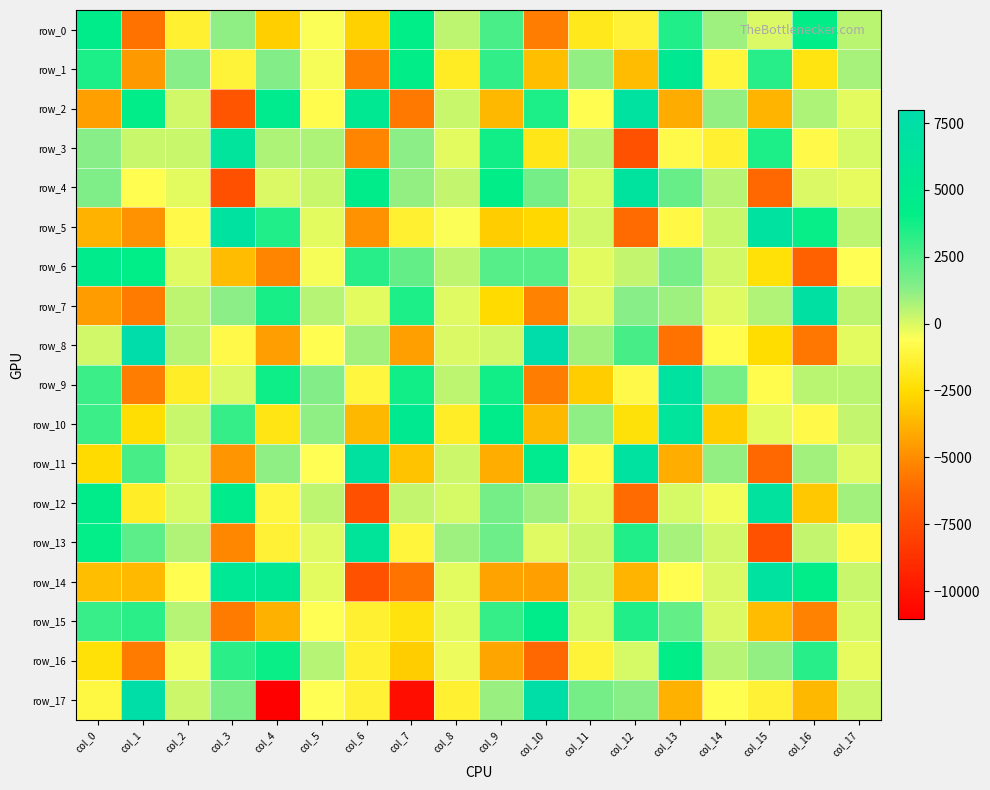

Reading left to right, transcribe all the data shown in this chart.

row_0: col_0=4438.1	col_1=-5855.1	col_2=-1386.8	col_3=1143.1	col_4=-2885.9	col_5=-552.0	col_6=-2813.8	col_7=4162.0	col_8=424.9	col_9=2570.3	col_10=-5535.7	col_11=-1863.1	col_12=-1245.6	col_13=3465.3	col_14=917.7	col_15=-3.4	col_16=4189.7	col_17=520.3
row_1: col_0=3520.5	col_1=-4645.7	col_2=1319.9	col_3=-1179.3	col_4=1432.0	col_5=-440.9	col_6=-5411.6	col_7=4188.3	col_8=-1627.4	col_9=3075.5	col_10=-3469.7	col_11=1134.0	col_12=-3540.8	col_13=5306.7	col_14=-1161.8	col_15=3334.5	col_16=-2122.1	col_17=782.4
row_2: col_0=-4384.8	col_1=4396.1	col_2=160.1	col_3=-7081.7	col_4=4905.7	col_5=-731.2	col_6=5355.8	col_7=-5684.4	col_8=249.0	col_9=-3694.7	col_10=3567.1	col_11=-693.9	col_12=6778.9	col_13=-3999.3	col_14=1092.2	col_15=-3701.4	col_16=760.4	col_17=-184.7
row_3: col_0=1343.4	col_1=314.0	col_2=244.6	col_3=6391.3	col_4=697.7	col_5=757.5	col_6=-5262.2	col_7=1224.4	col_8=-160.2	col_9=3776.5	col_10=-1944.1	col_11=575.6	col_12=-7214.7	col_13=-802.0	col_14=-1378.6	col_15=3558.8	col_16=-864.9	col_17=68.3
row_4: col_0=1458.9	col_1=-653.1	col_2=-140.5	col_3=-7266.7	col_4=-31.4	col_5=284.4	col_6=4603.2	col_7=1066.7	col_8=385.0	col_9=4229.2	col_10=1688.8	col_11=63.5	col_12=6562.6	col_13=1983.9	col_14=608.1	col_15=-6157.5	col_16=-33.9	col_17=-223.9
row_5: col_0=-3839.4	col_1=-4845.8	col_2=-862.2	col_3=6824.5	col_4=3451.9	col_5=-144.7	col_6=-4844.0	col_7=-1360.4	col_8=-521.7	col_9=-3002.7	col_10=-2594.9	col_11=112.8	col_12=-6106.7	col_13=-938.1	col_14=291.3	col_15=6734.4	col_16=3985.2	col_17=423.8
row_6: col_0=4660.4	col_1=4135.9	col_2=-121.6	col_3=-3525.8	col_4=-5263.3	col_5=-445.1	col_6=3314.2	col_7=2042.0	col_8=435.4	col_9=2375.8	col_10=2333.4	col_11=-146.0	col_12=382.4	col_13=1654.4	col_14=165.4	col_15=-2317.7	col_16=-6455.1	col_17=-577.8
row_7: col_0=-4514.2	col_1=-5568.8	col_2=412.9	col_3=1252.3	col_4=3650.5	col_5=543.5	col_6=-167.0	col_7=3553.2	col_8=-77.3	col_9=-2565.5	col_10=-5398.2	col_11=-58.3	col_12=1291.2	col_13=942.7	col_14=-58.1	col_15=688.1	col_16=7114.8	col_17=438.7
row_8: col_0=155.8	col_1=7924.7	col_2=559.5	col_3=-818.5	col_4=-4501.8	col_5=-677.6	col_6=890.6	col_7=-4416.3	col_8=0.2	col_9=153.3	col_10=7974.4	col_11=901.3	col_12=2629.5	col_13=-5885.2	col_14=-777.2	col_15=-2458.7	col_16=-5760.6	col_17=-180.8
row_9: col_0=2876.1	col_1=-5503.5	col_2=-1594.4	col_3=7.9	col_4=3817.6	col_5=1409.7	col_6=-1086.7	col_7=3768.5	col_8=419.9	col_9=3780.3	col_10=-5538.7	col_11=-3020.5	col_12=-854.2	col_13=6744.0	col_14=1699.9	col_15=-759.2	col_16=497.0	col_17=493.9
row_10: col_0=2914.8	col_1=-2426.6	col_2=314.6	col_3=3060.5	col_4=-1993.3	col_5=1136.9	col_6=-3622.7	col_7=5080.7	col_8=-1580.2	col_9=4559.7	col_10=-3681.5	col_11=1158.2	col_12=-2236.0	col_13=6316.5	col_14=-2975.6	col_15=-129.3	col_16=-856.9	col_17=389.2
row_11: col_0=-2560.3	col_1=2656.5	col_2=32.3	col_3=-4744.5	col_4=1150.5	col_5=-638.7	col_6=6915.8	col_7=-3275.2	col_8=216.5	col_9=-3965.3	col_10=5048.1	col_11=-857.6	col_12=6714.1	col_13=-3989.6	col_14=1075.4	col_15=-6208.0	col_16=909.3	col_17=-111.4
row_12: col_0=4431.5	col_1=-1574.4	col_2=65.6	col_3=4653.6	col_4=-1078.2	col_5=423.8	col_6=-7337.4	col_7=355.5	col_8=89.8	col_9=1673.1	col_10=918.1	col_11=-62.3	col_12=-6102.6	col_13=86.9	col_14=-407.6	col_15=6704.0	col_16=-3117.9	col_17=901.1
row_13: col_0=4099.5	col_1=2210.4	col_2=654.9	col_3=-5207.8	col_4=-1285.1	col_5=-75.1	col_6=6229.9	col_7=-1156.7	col_8=977.3	col_9=1841.9	col_10=-118.9	col_11=235.4	col_12=3498.6	col_13=764.1	col_14=131.6	col_15=-7262.9	col_16=384.0	col_17=-818.8
row_14: col_0=-3453.5	col_1=-3582.5	col_2=-667.4	col_3=5601.3	col_4=5553.5	col_5=-140.4	col_6=-7247.0	col_7=-5781.2	col_8=-174.8	col_9=-4343.5	col_10=-4369.1	col_11=230.6	col_12=-3745.8	col_13=-661.9	col_14=-16.4	col_15=6770.5	col_16=4261.1	col_17=304.6
row_15: col_0=2989.7	col_1=3247.9	col_2=587.4	col_3=-5580.8	col_4=-3870.8	col_5=-646.2	col_6=-1325.9	col_7=-2207.2	col_8=-143.6	col_9=3051.9	col_10=4610.0	col_11=22.8	col_12=3440.3	col_13=2037.2	col_14=-20.8	col_15=-3540.1	col_16=-5402.5	col_17=65.2
row_16: col_0=-2354.3	col_1=-5589.4	col_2=-379.6	col_3=3258.5	col_4=3930.4	col_5=607.4	col_6=-1371.6	col_7=-3008.6	col_8=-293.0	col_9=-4284.5	col_10=-6192.3	col_11=-1226.0	col_12=89.5	col_13=4186.7	col_14=612.0	col_15=1129.0	col_16=3318.6	col_17=-261.0
row_17: col_0=-971.6	col_1=7712.8	col_2=214.3	col_3=1565.2	col_4=-11055.6	col_5=-595.9	col_6=-1256.7	col_7=-10365.6	col_8=-1345.9	col_9=1051.3	col_10=7641.1	col_11=1675.9	col_12=1306.5	col_13=-3890.1	col_14=-649.6	col_15=-1293.3	col_16=-3670.0	col_17=207.1